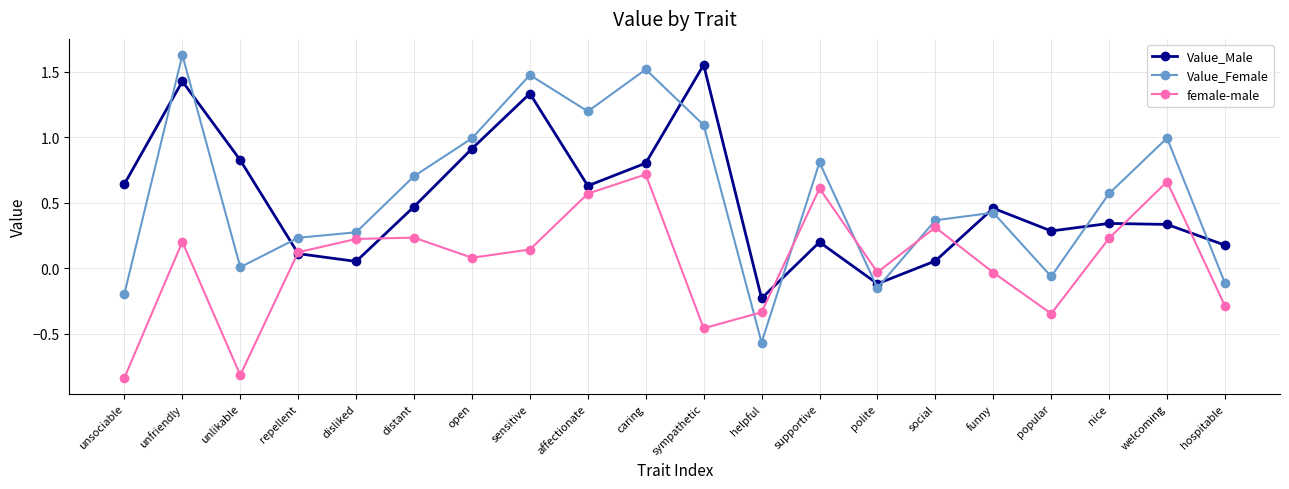

What is the total value across all series at nice?

1.1